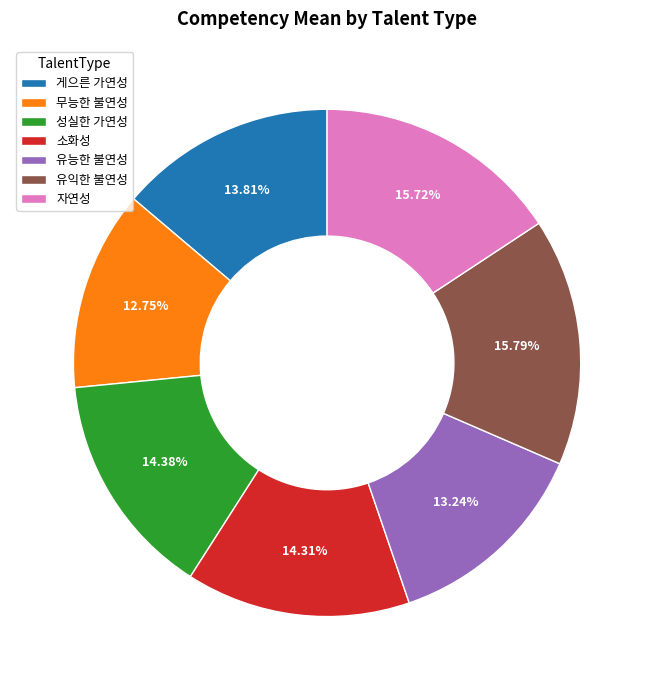

Count the number of slices in the pie.

7